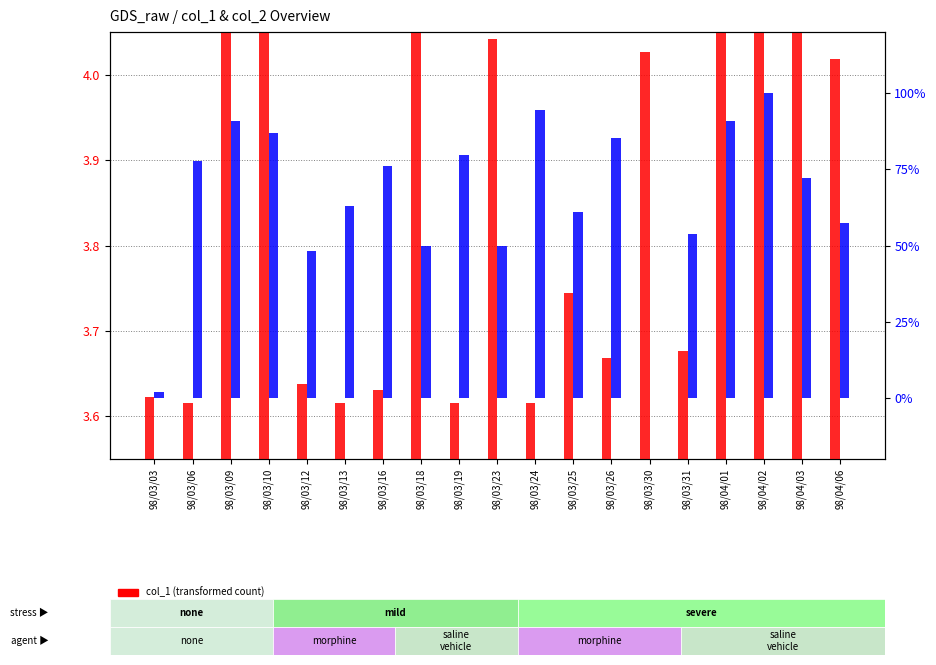

What is the average value of the col_1 (transformed count) series?

4.1